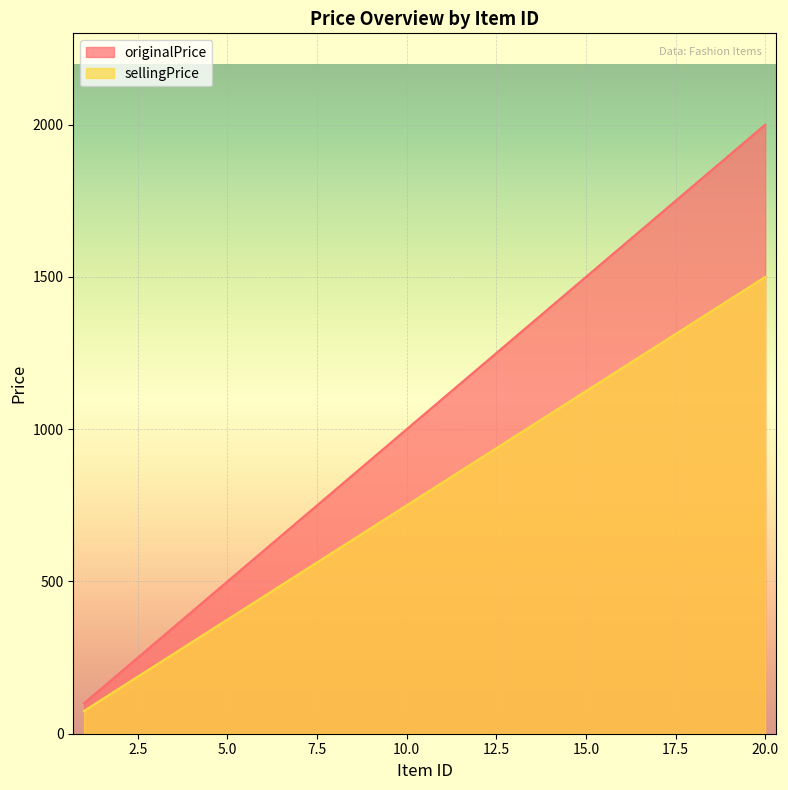

What are all the series names shown in the legend?

originalPrice, sellingPrice